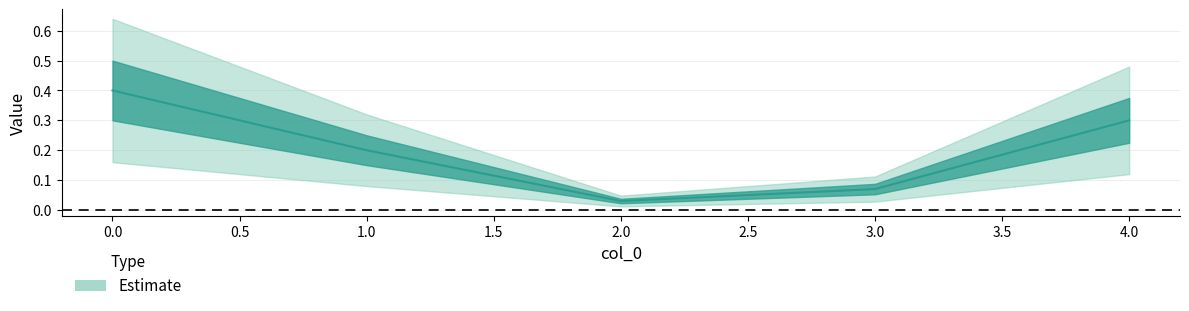

What is the difference between the maximum and second lowest values in the lower series?

0.3